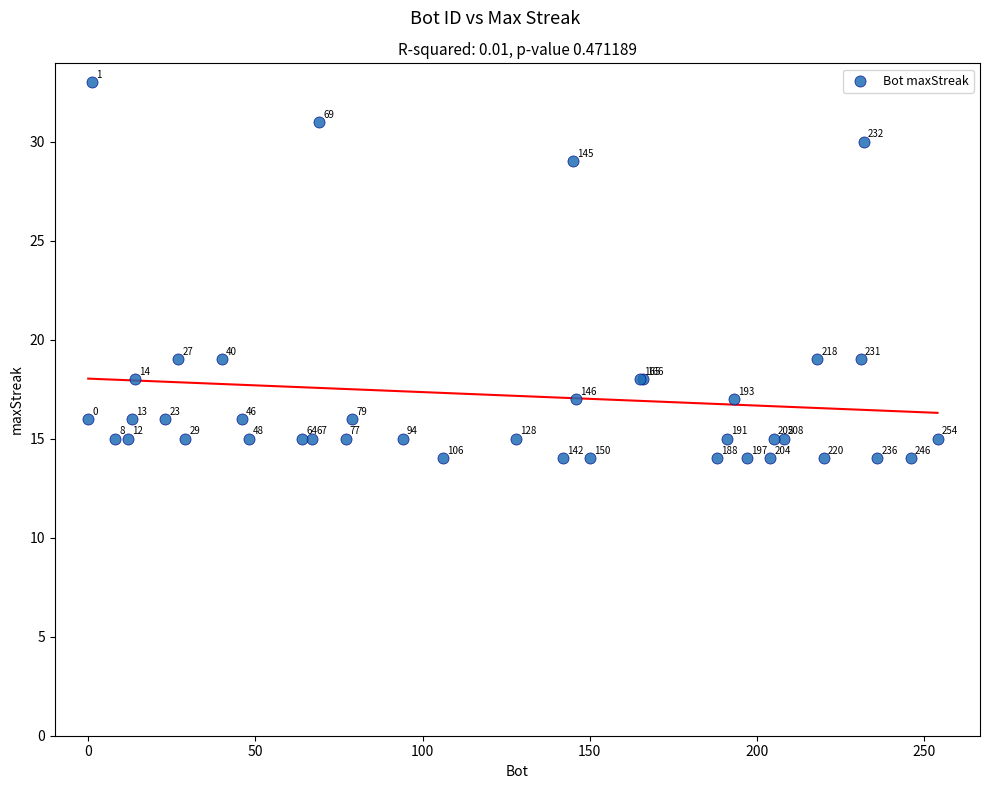

What Y value in the scatter plot is closest to 23?

19